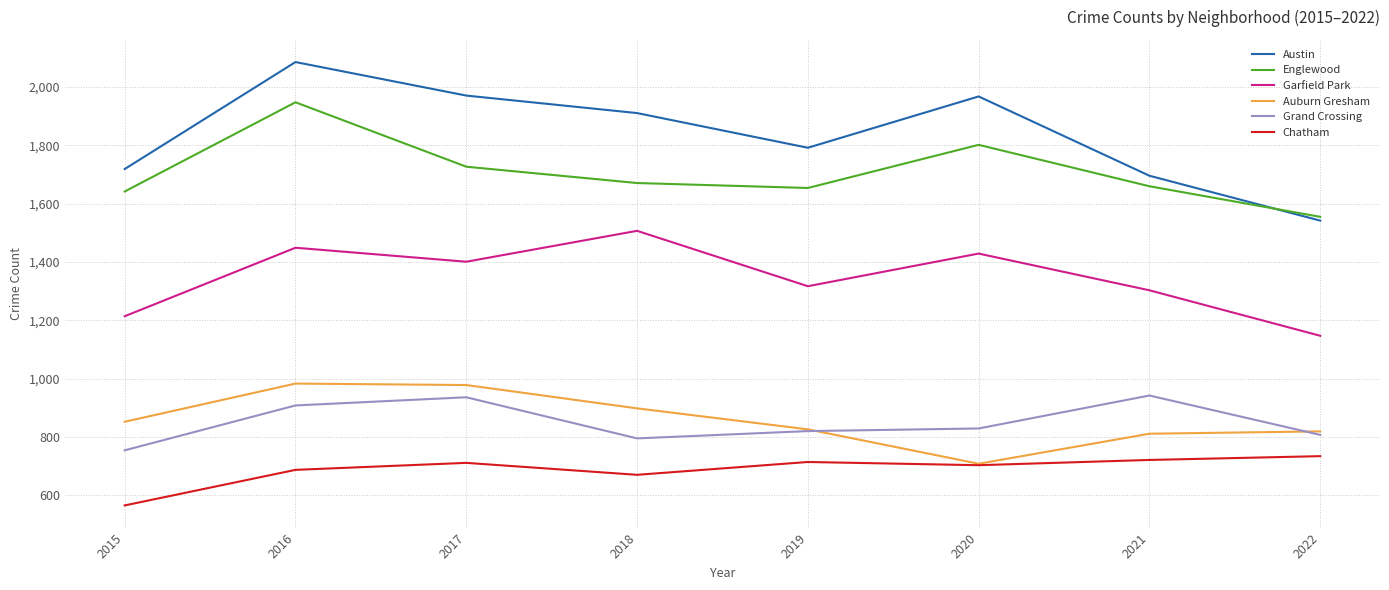

True or false: Englewood and Auburn Gresham intersect in this chart.

False